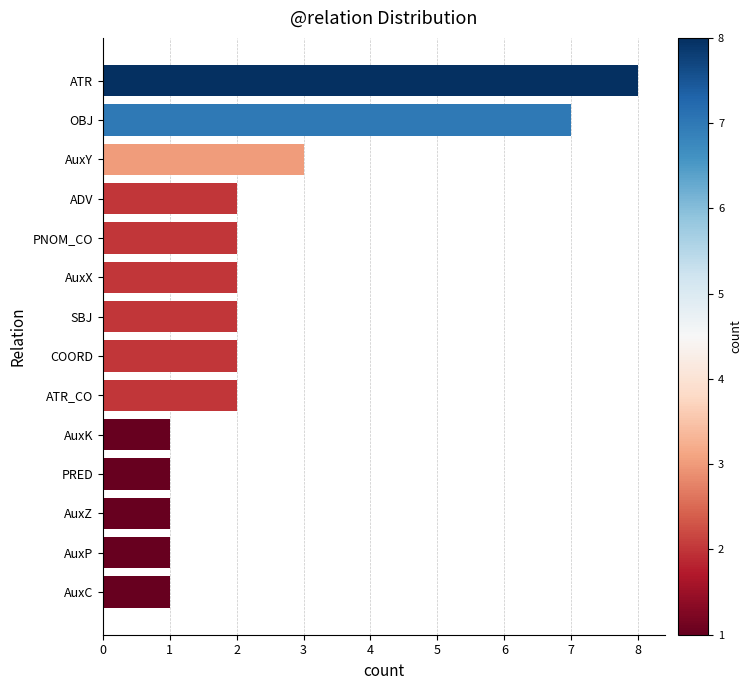

Between OBJ and AuxC, which is larger?

OBJ